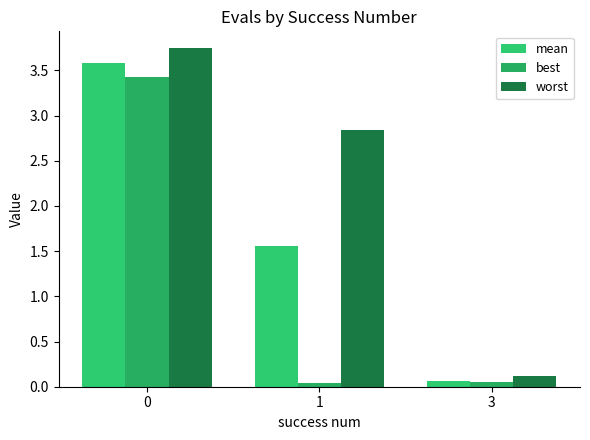

Is it true that worst equals 0.1 at 3?

True